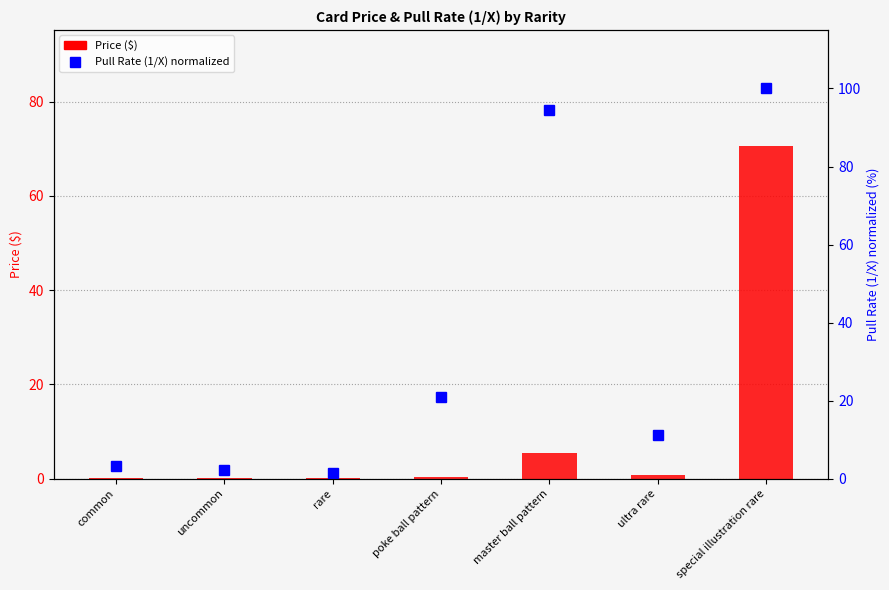

What is the difference between the second highest and minimum values in the Pull Rate (1/X) normalized series?

93.1